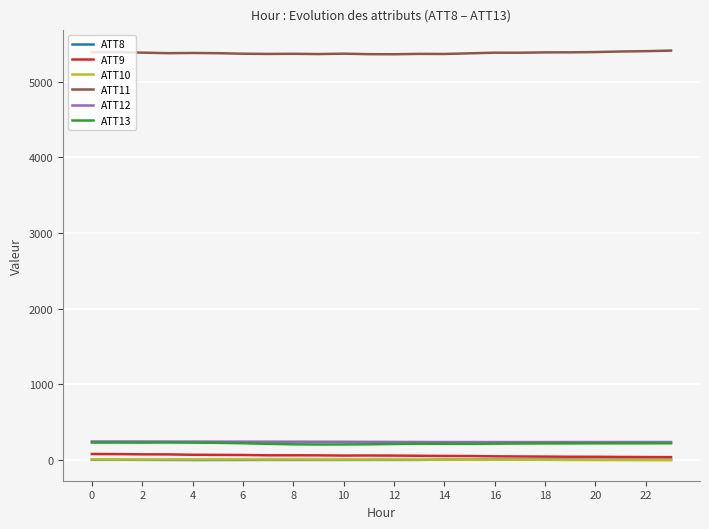

Which series has the largest total across all categories?

ATT11